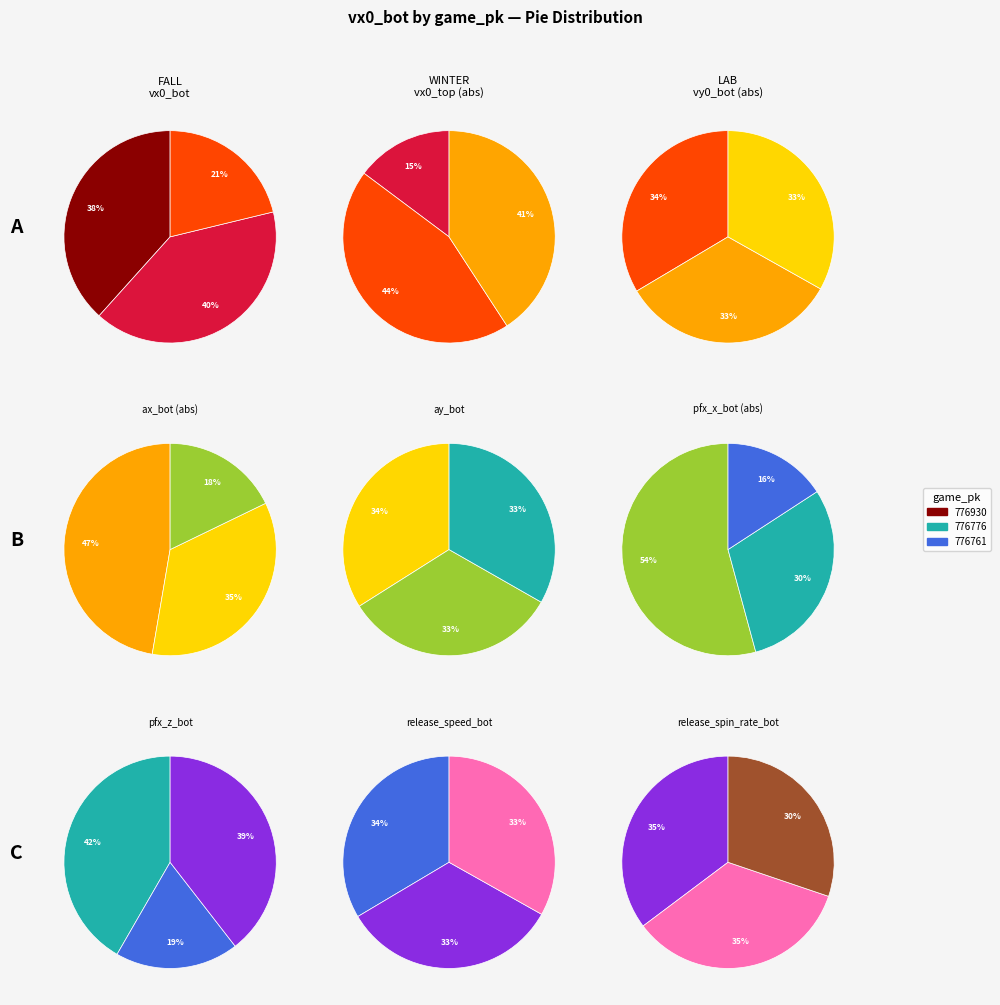

To the nearest percent, what is the average slice percentage?

33%